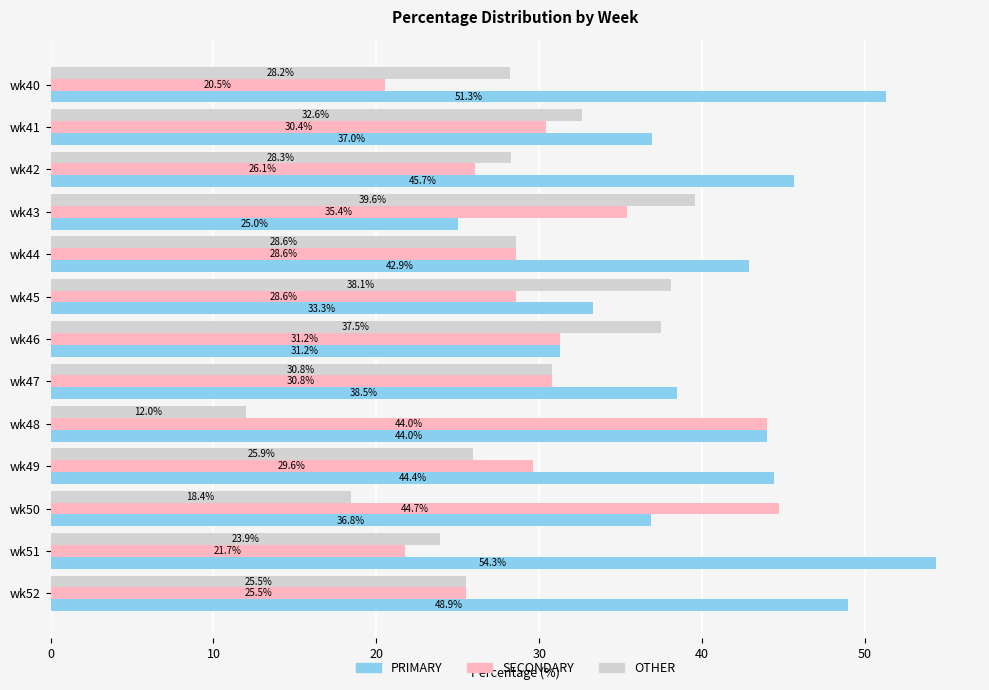

What is the highest value of the PRIMARY series?

54.3